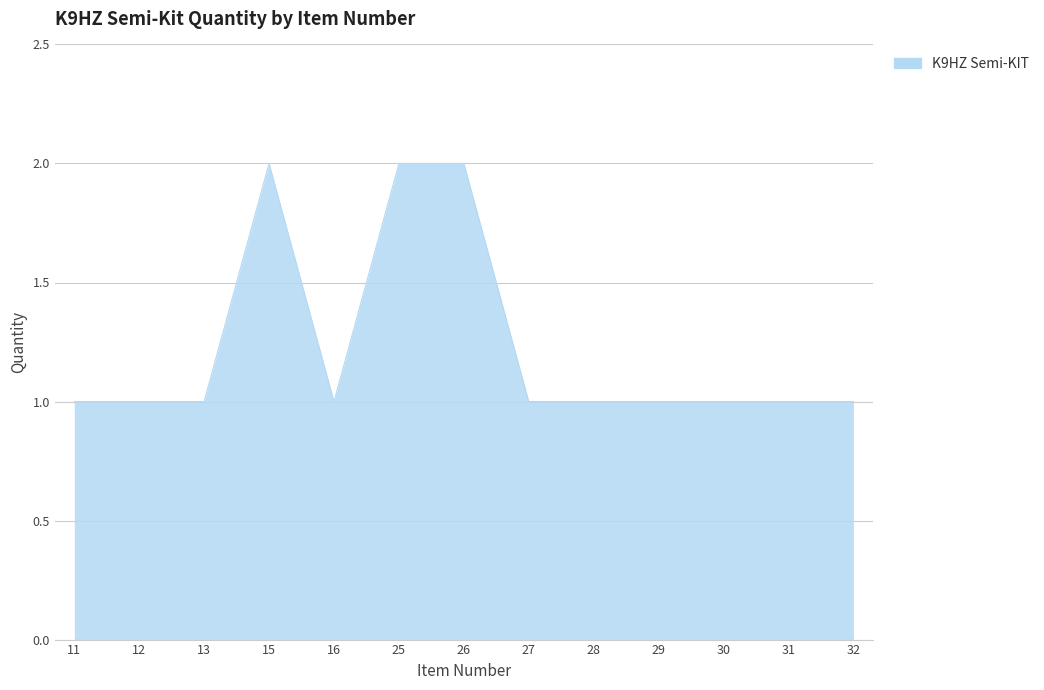

What is the change in value from 11 to 15?

+1